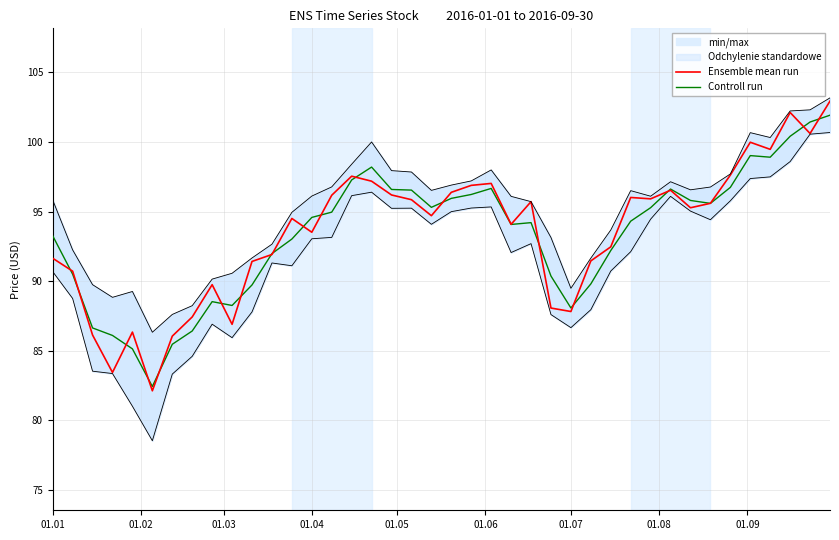

Which series has the largest range (max minus min)?

Ensemble mean run